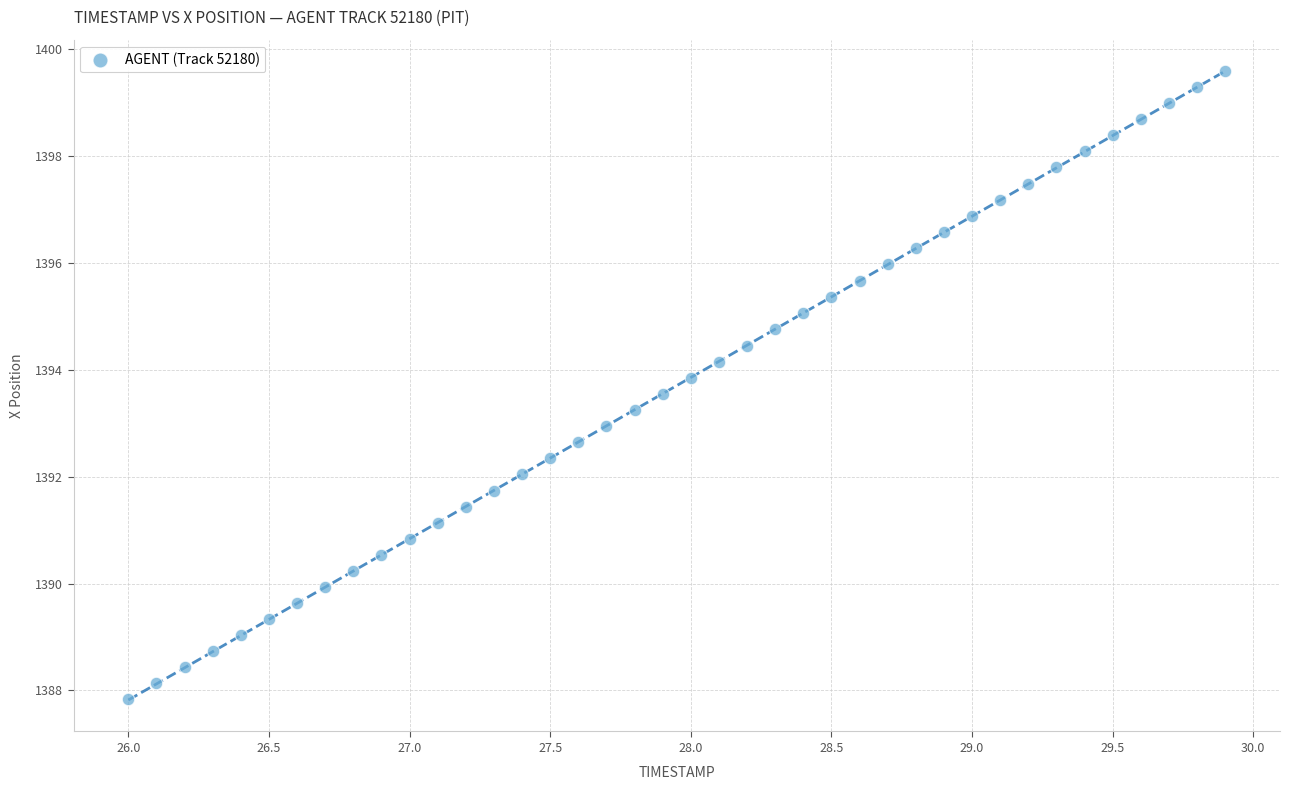

What is the range of X values (max minus min)?

3.9